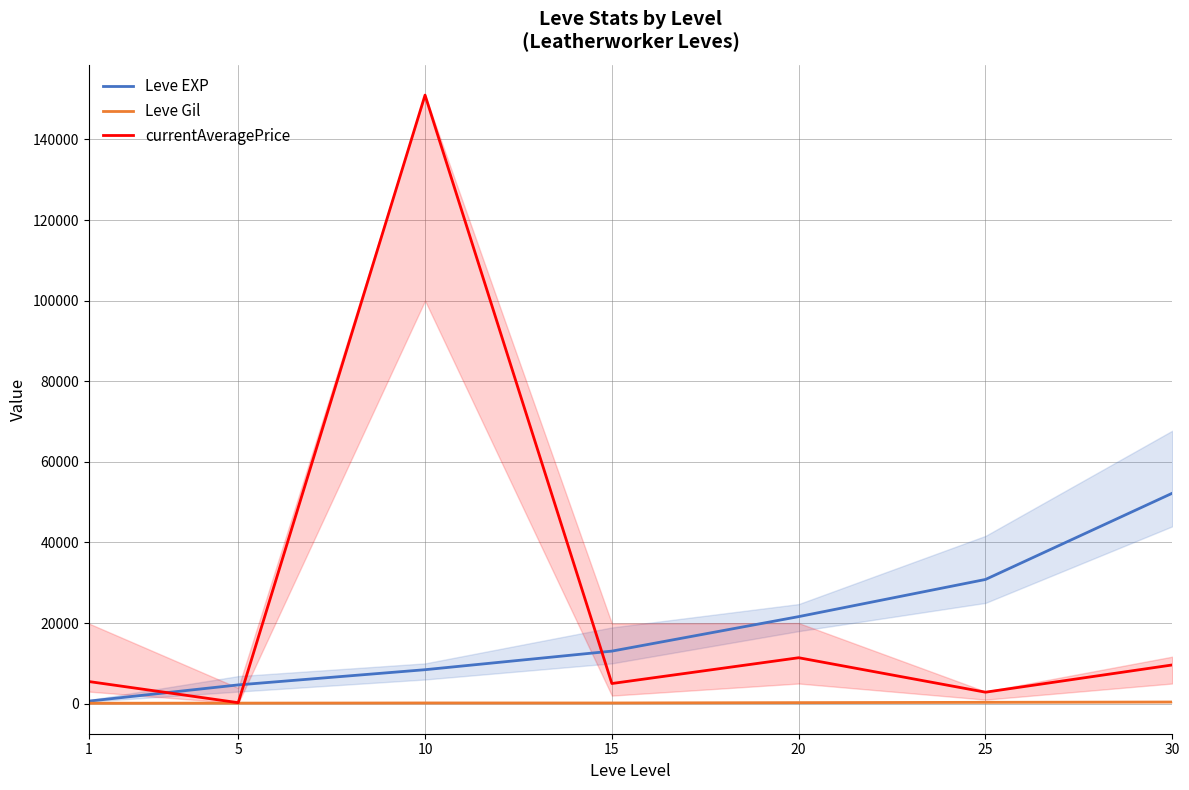

At which label does currentAveragePrice first exceed 5495?

10